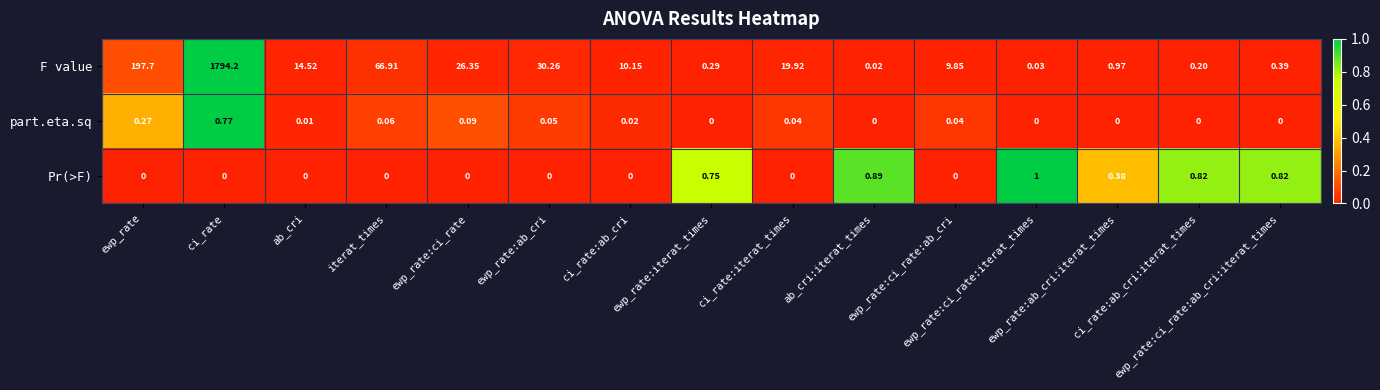

Which series has the largest total across all categories?

F value